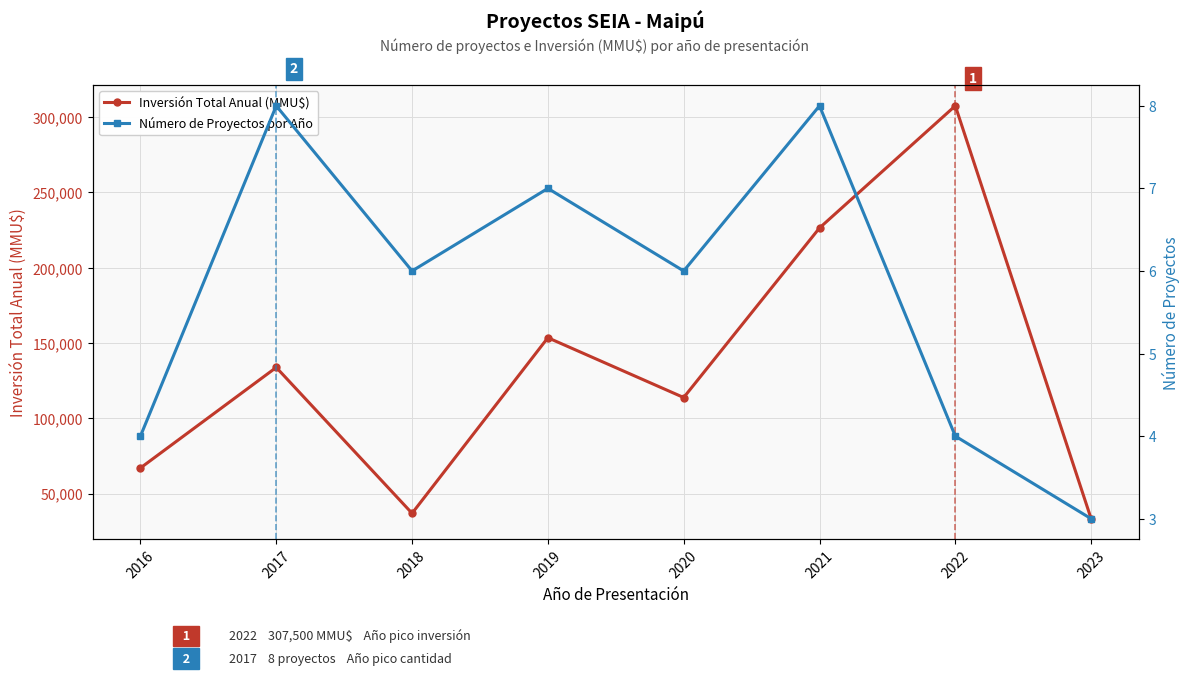

At how many categories does at least one series exceed 17721?

8